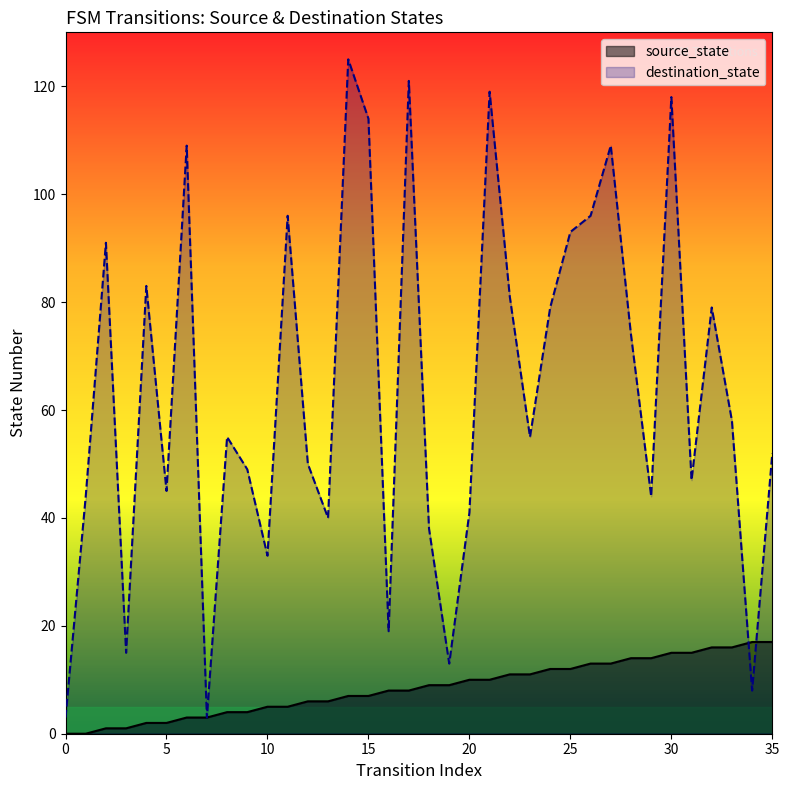

Between which two adjacent categories do source_state and destination_state first intersect?

33 and 34